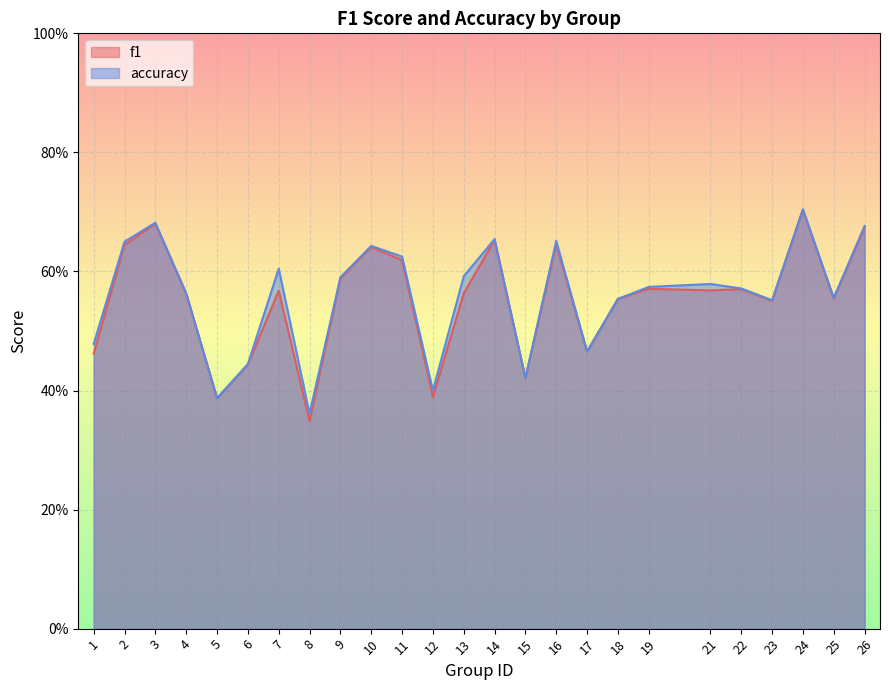

What is the value of the accuracy point at the 13th from the left?

0.6